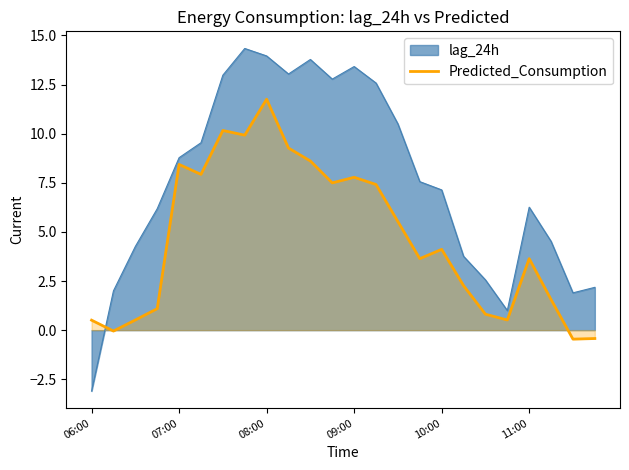

Rank the series at 11:00 from lowest to highest value.

Predicted_Consumption, lag_24h